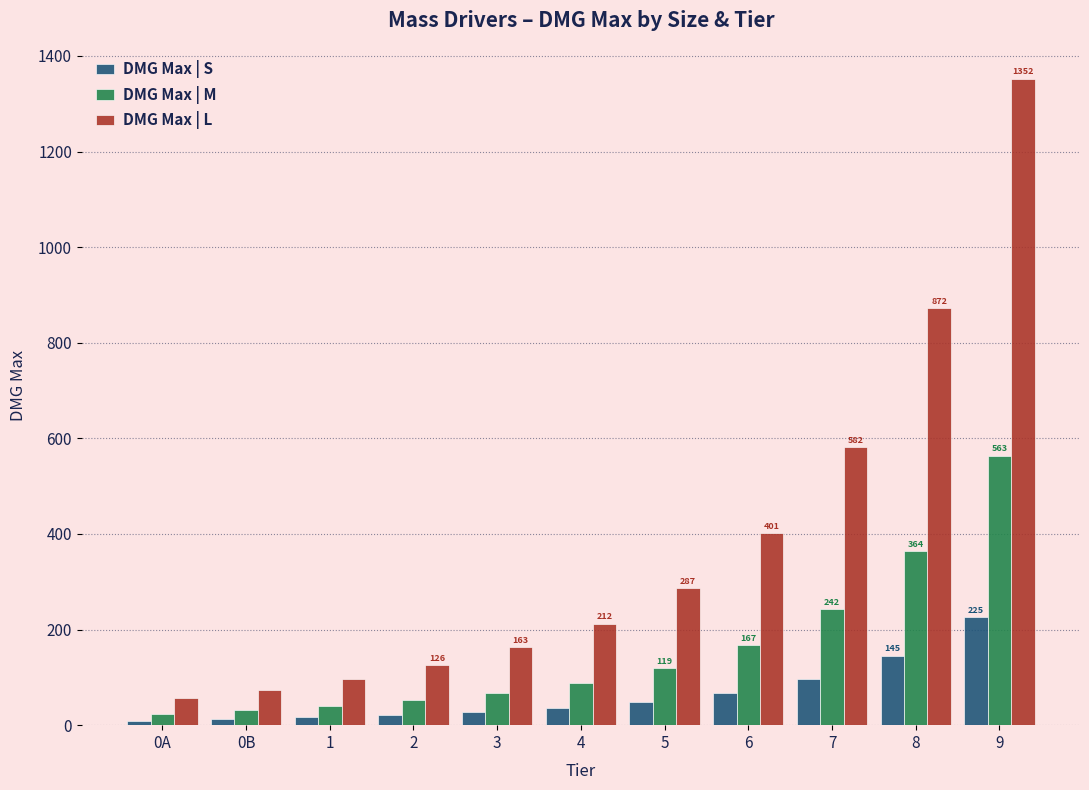

What is the spread (max minus min) of values at 4?

176.9